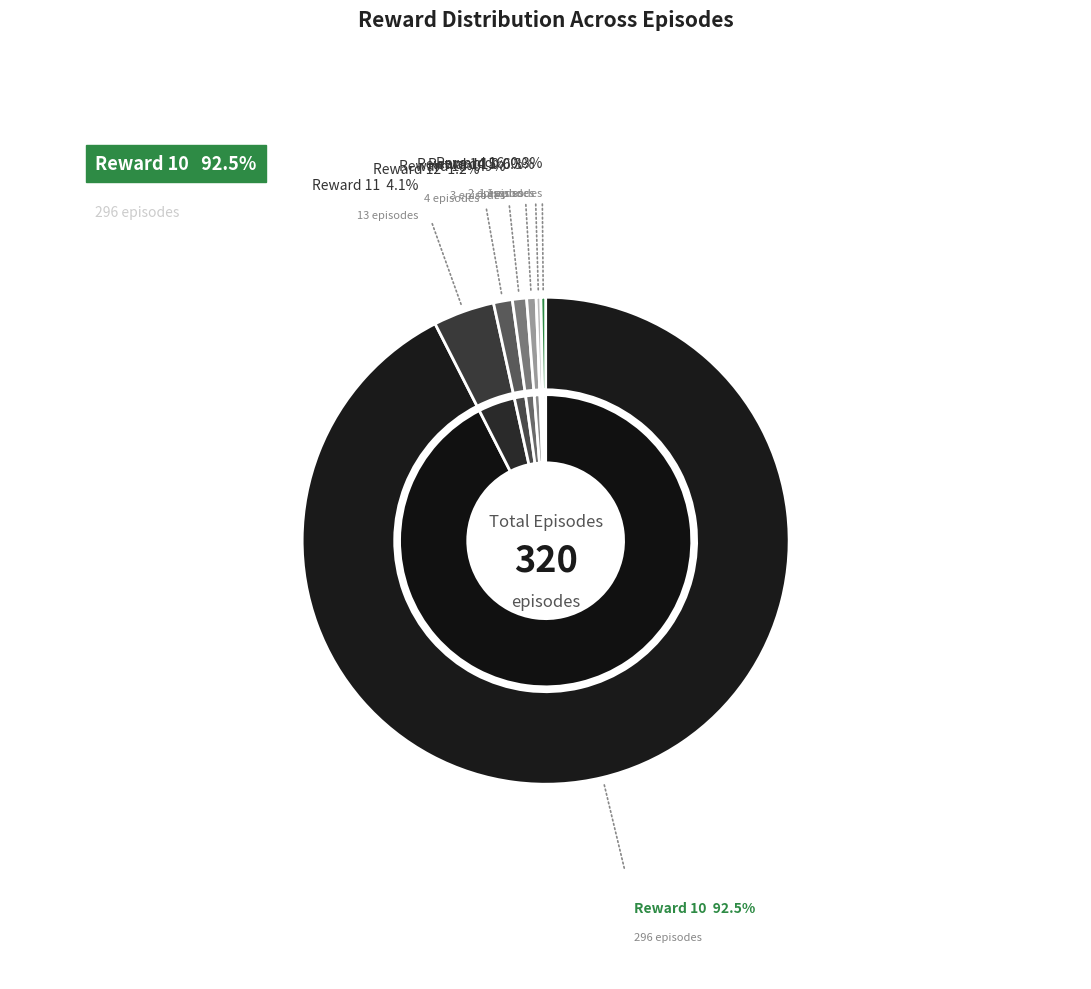

What percentage is the 13 slice, to the nearest percent?

1%